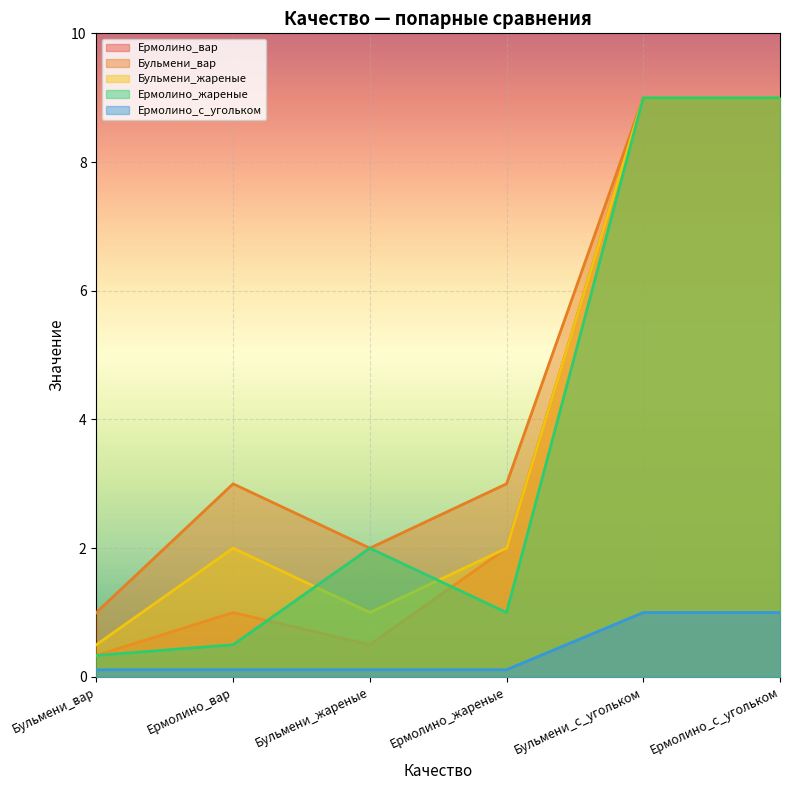

Which label corresponds to the smallest value in the chart?

Бульмени_вар